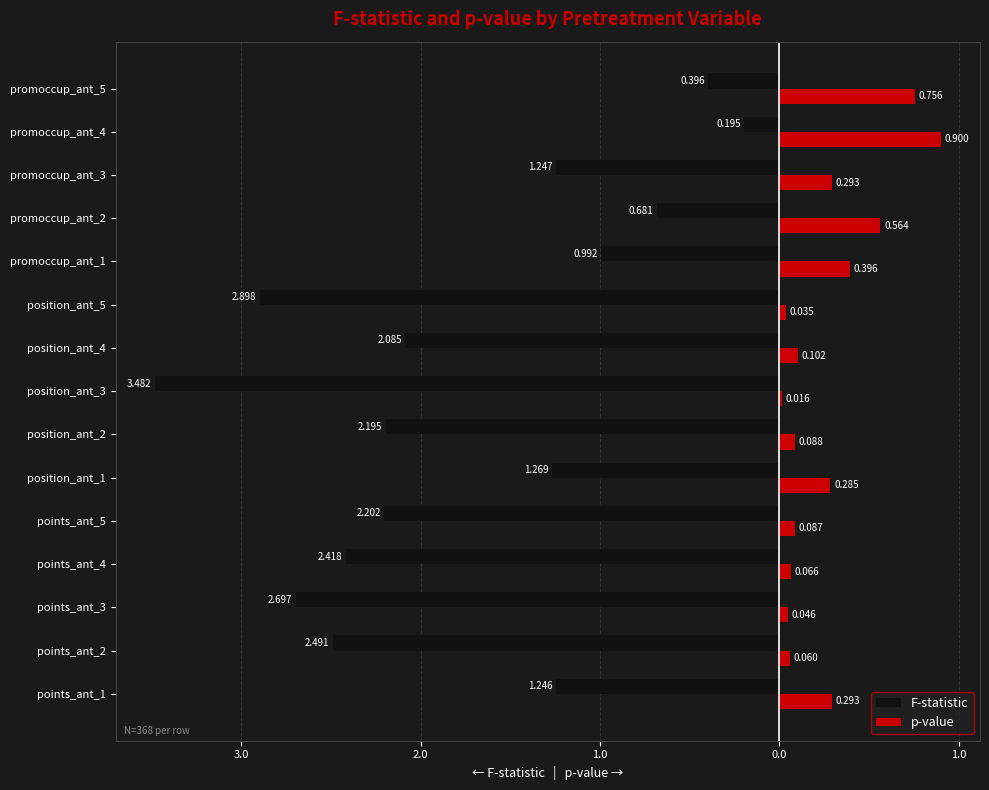

What are all the series names shown in the legend?

F-statistic, p-value